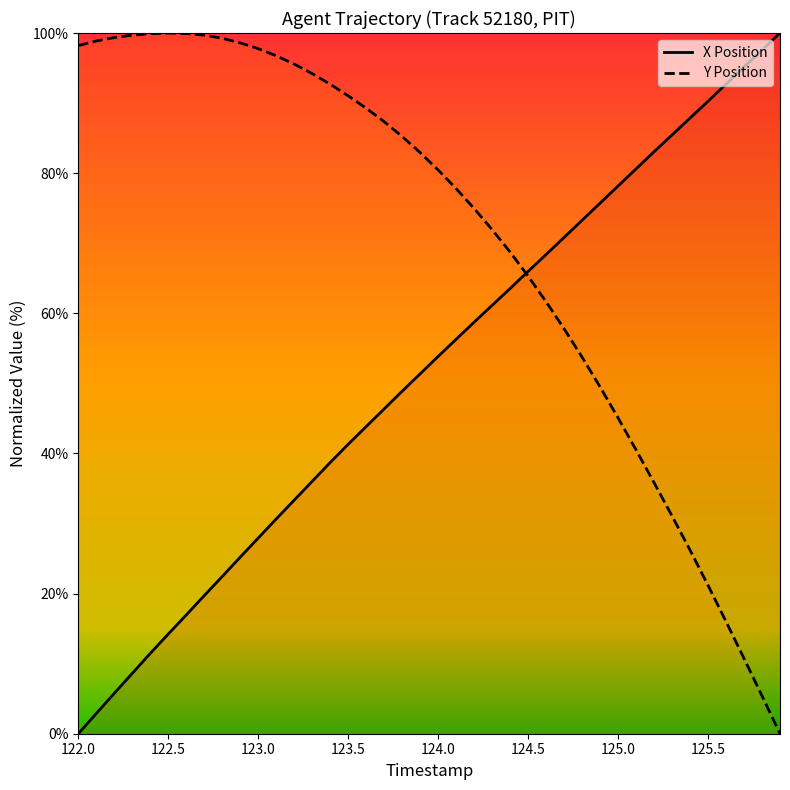

List the series in order of their overall mean, lowest first.

X, Y